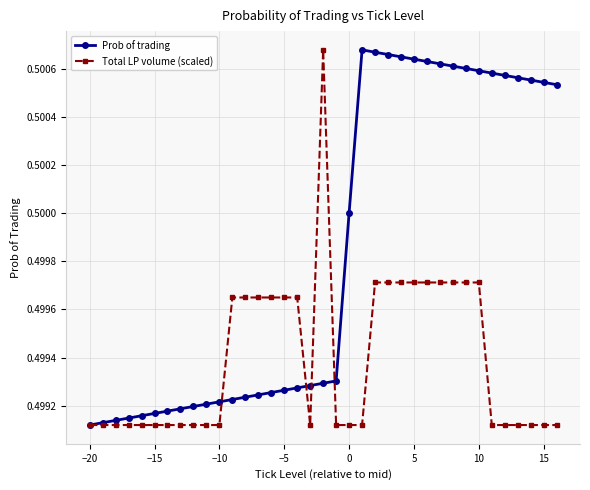

Rank the series by their average value, from highest to lowest.

Prob of trading, Total LP volume (scaled)